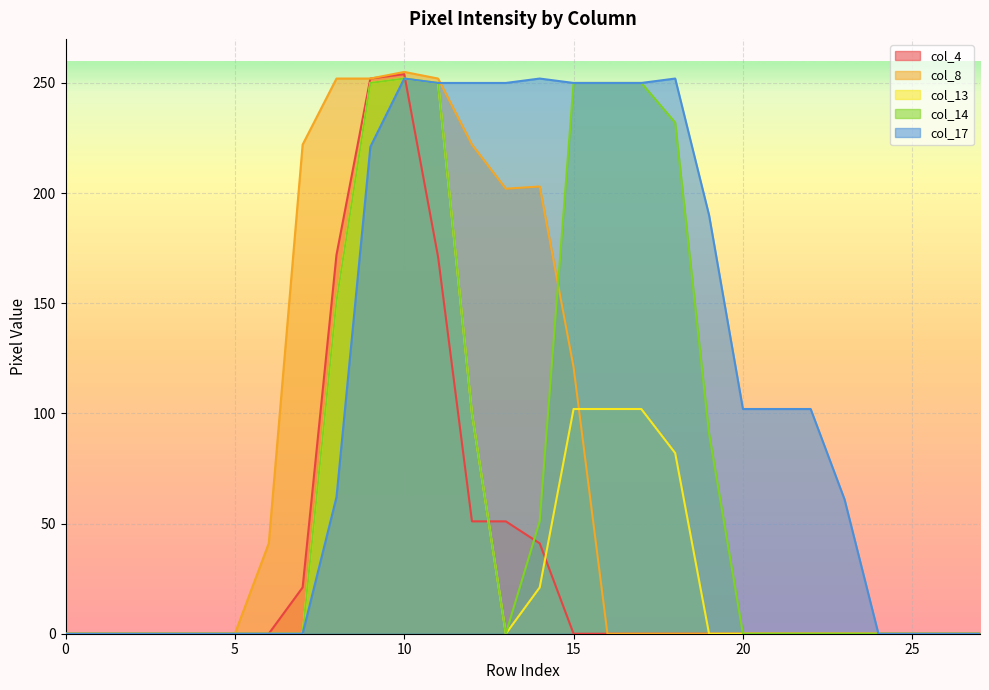

At which category is the sum across all series the highest?

10